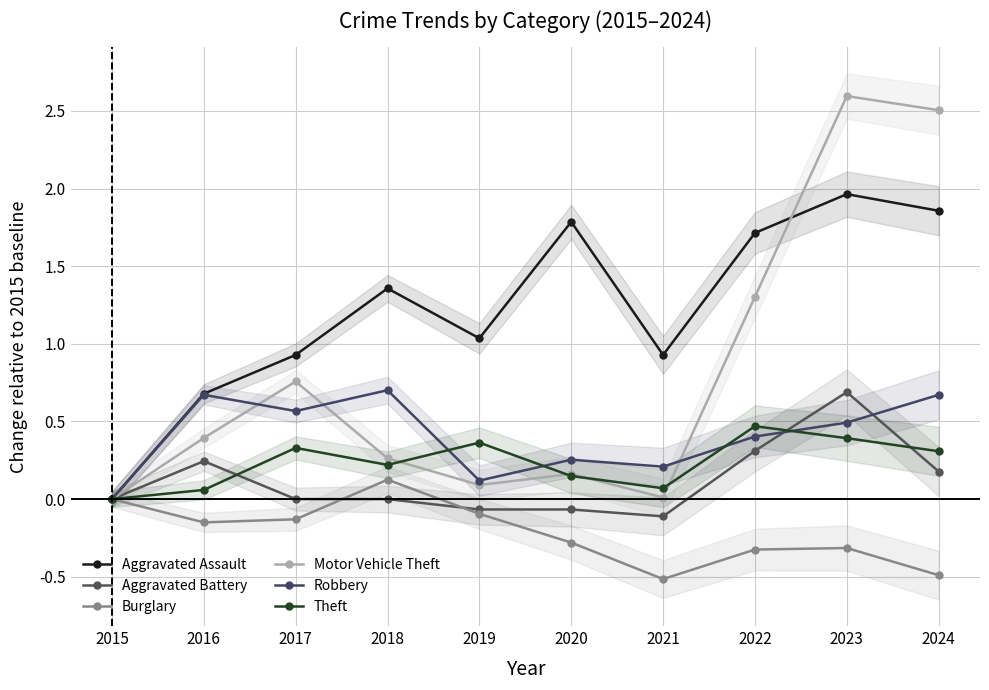

Count the Burglary values in the range 0 to 1.

2